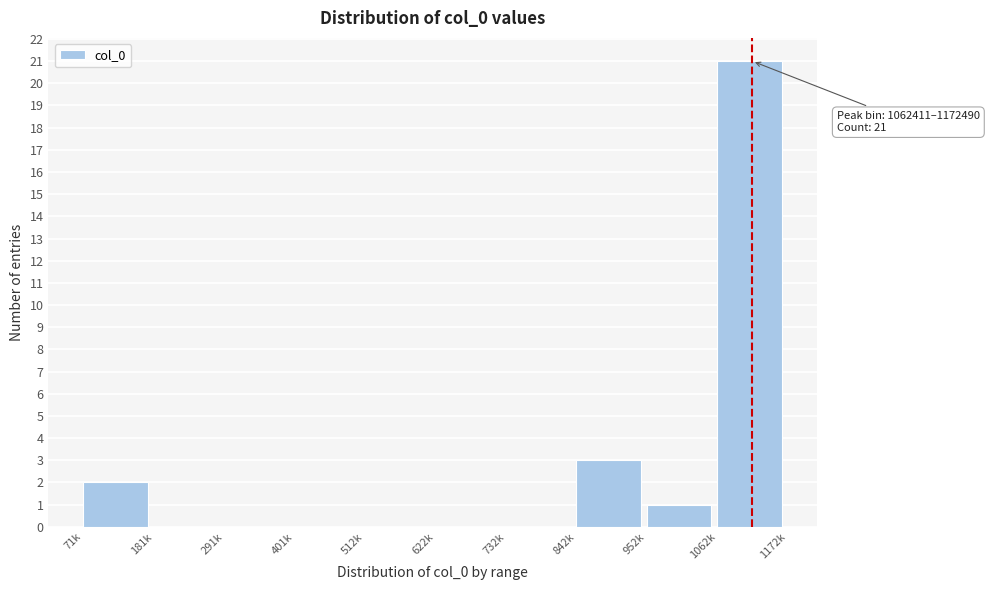

Reading right to left, what are all the values shown in this chart?

1062k=21	952k=1	842k=3	732k=0	622k=0	512k=0	401k=0	291k=0	181k=0	71k=2